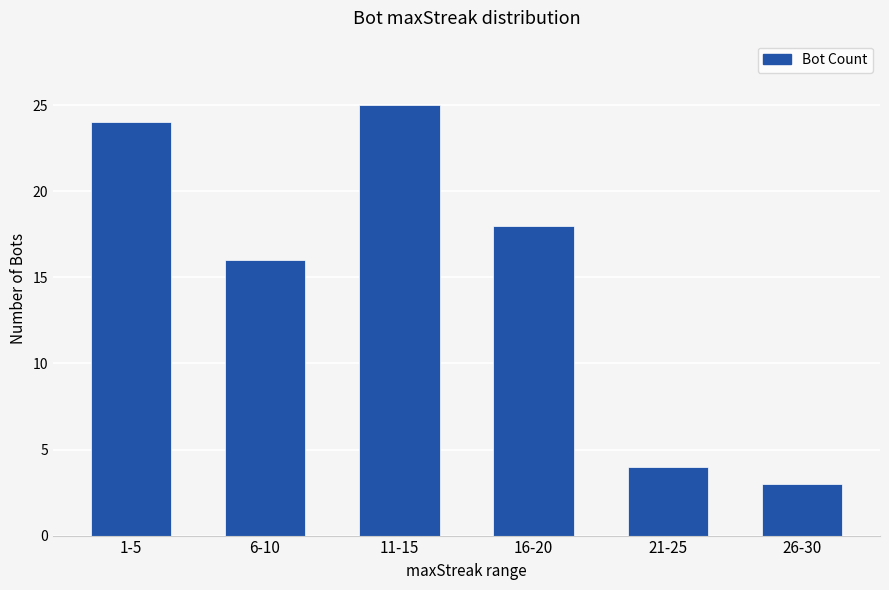

What is the change in value from 6-10 to 16-20?

+2